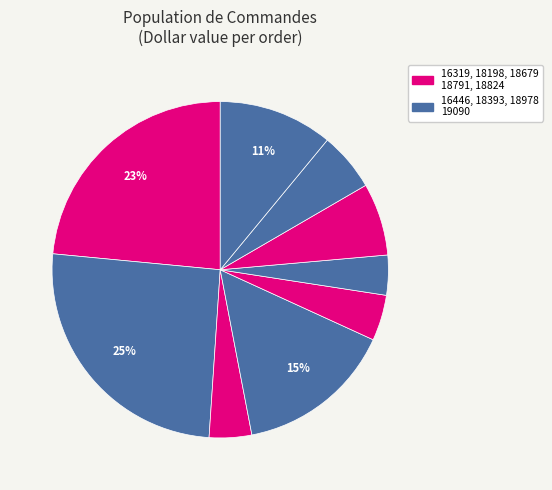

Count the number of slices in the pie.

9